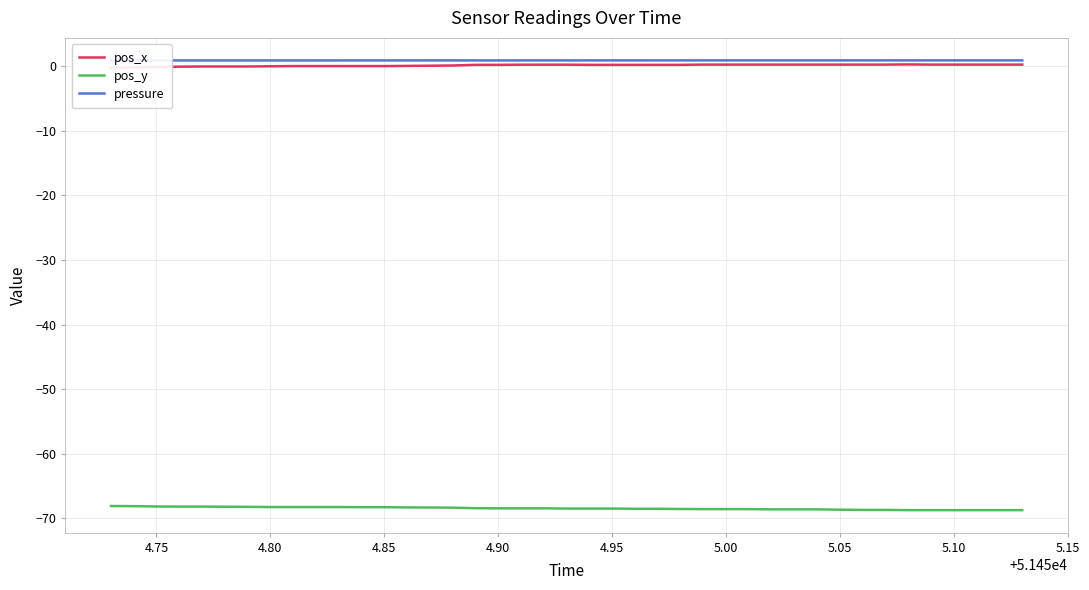

True or false: pos_x and pressure intersect in this chart.

False